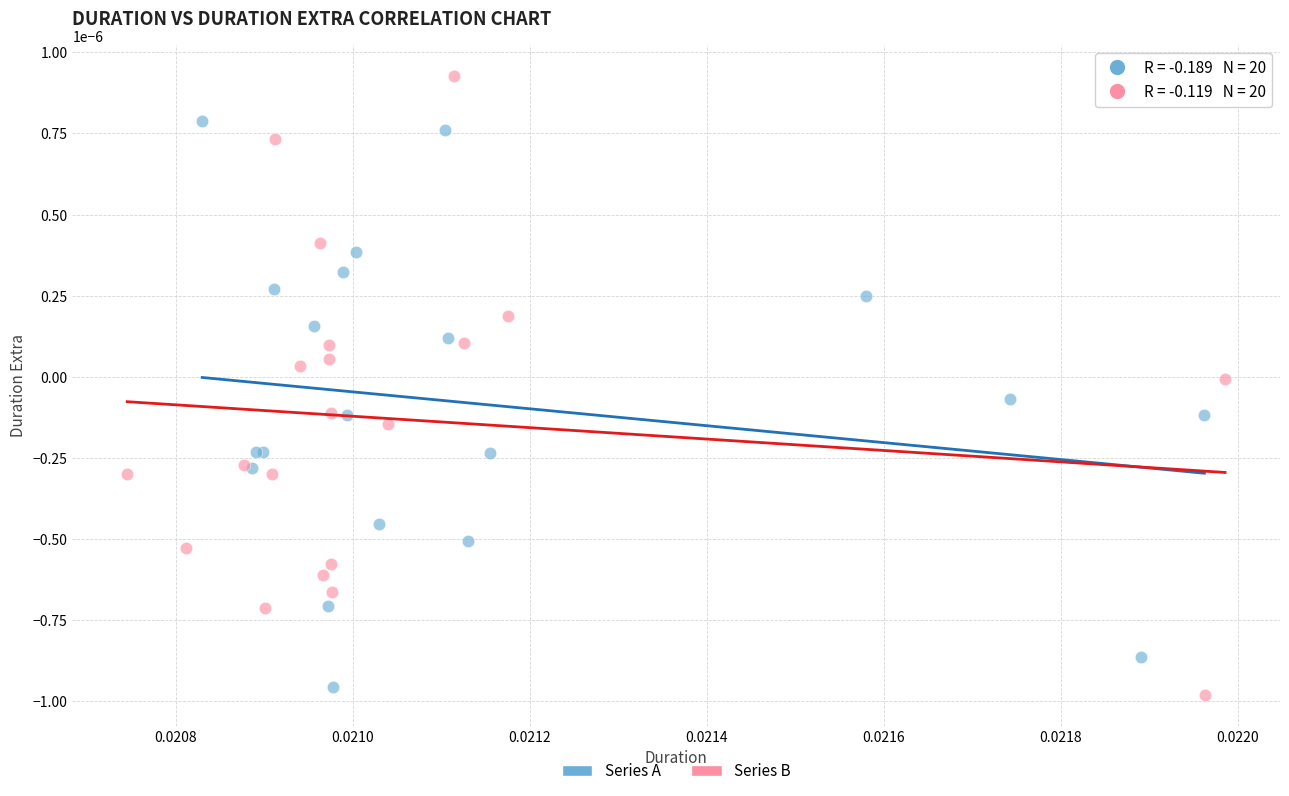

Which series reaches the maximum Y coordinate?

Series B